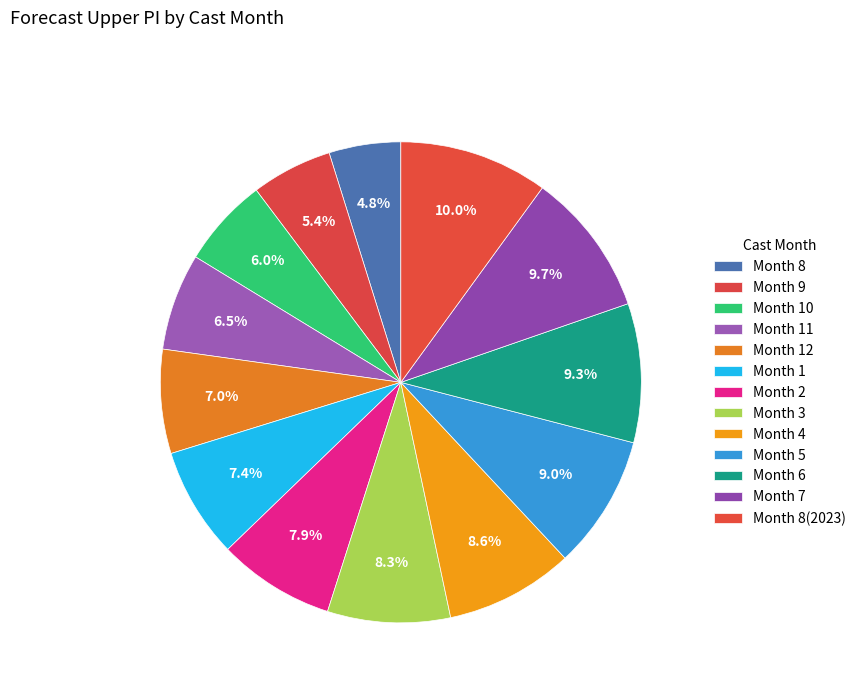

What is the smallest slice in the pie chart?

8